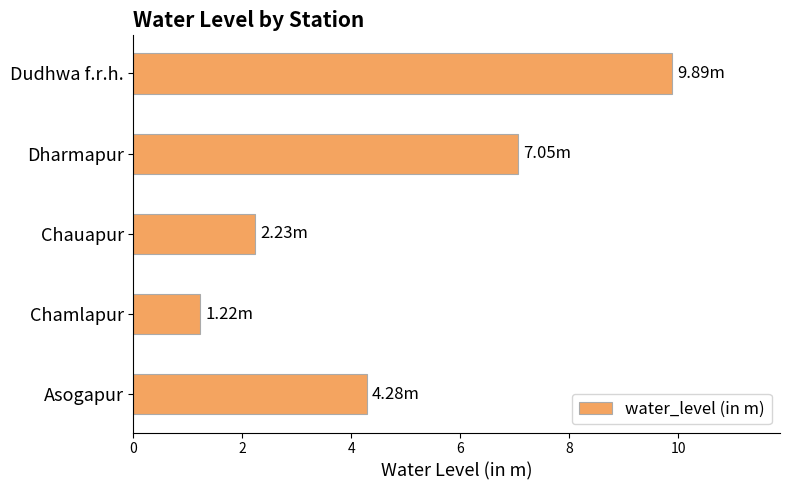

Where is the data nearest to the value 5?

Asogapur